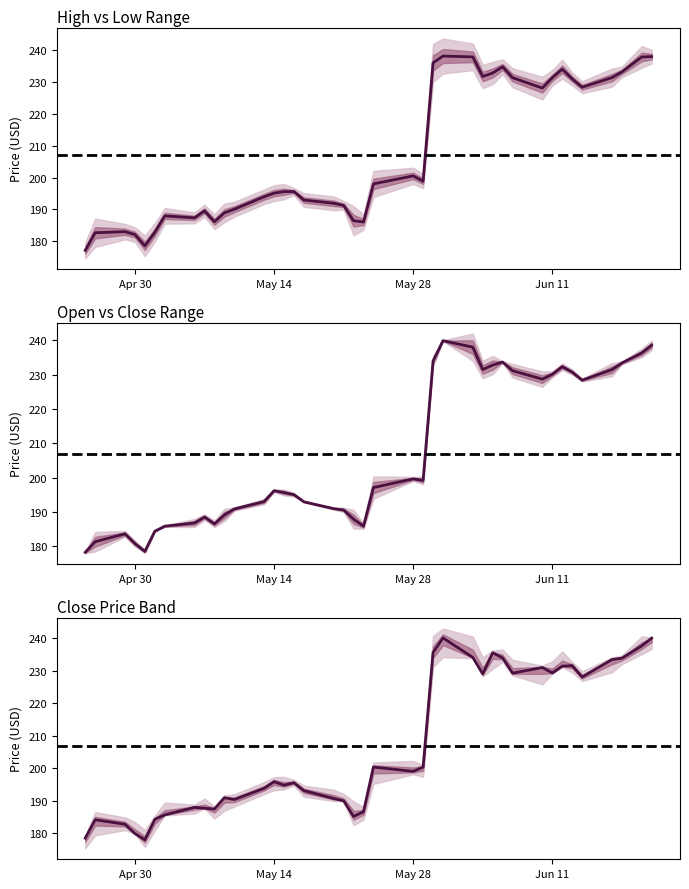

What is the highest value of the Low series?

239.9